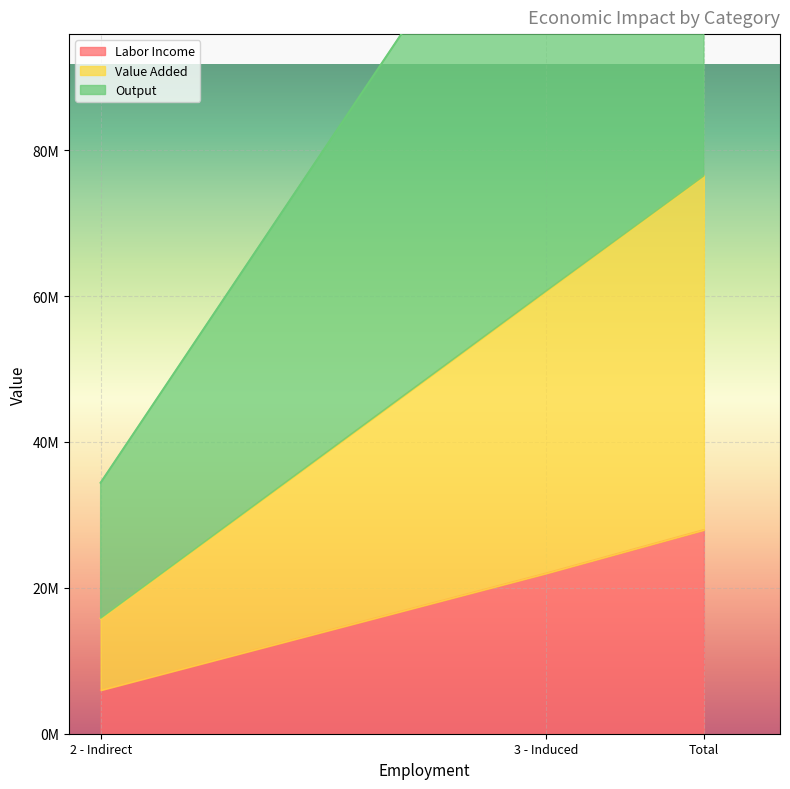

How many data points does each series have?

3